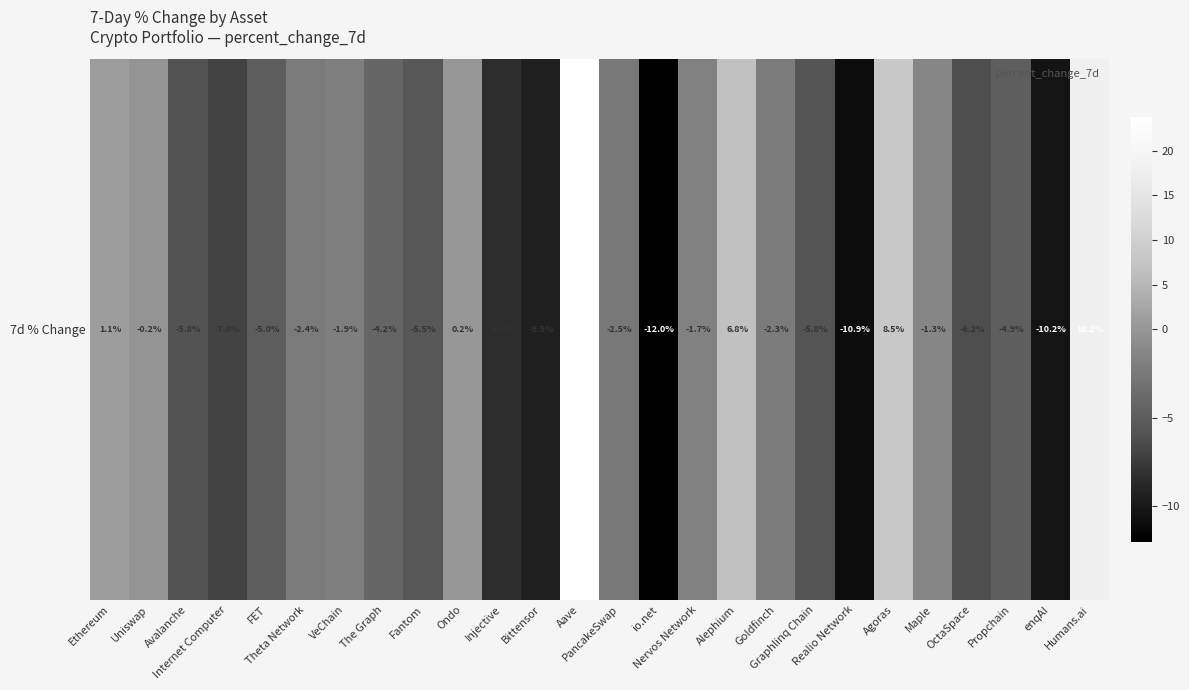

How many categories are shown in the chart?

26